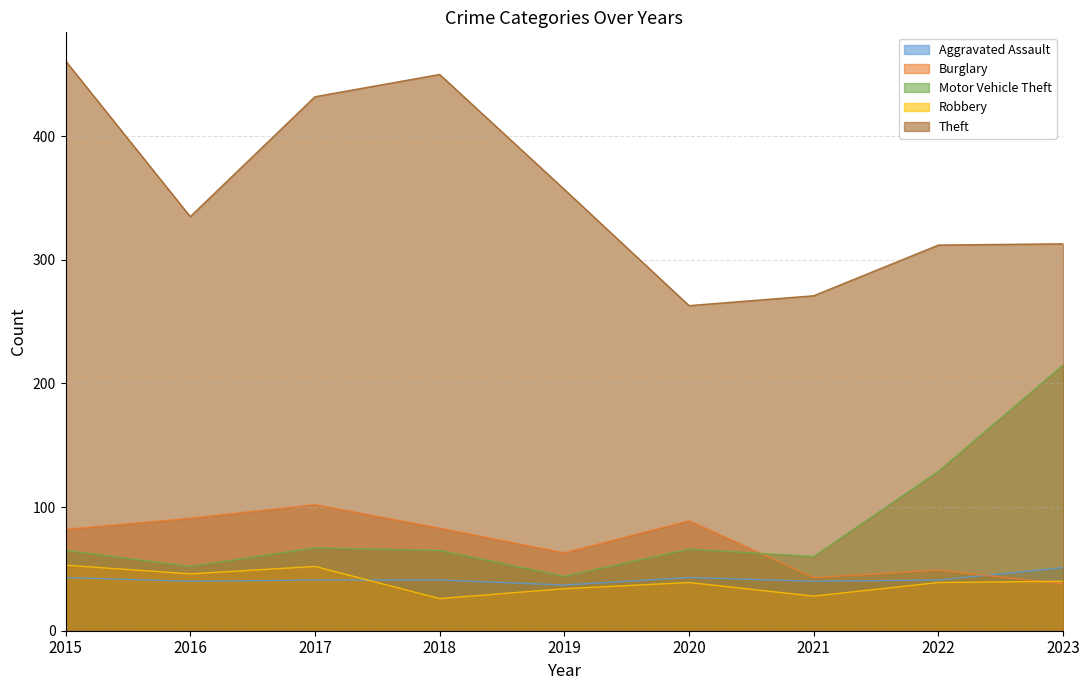

Reading left to right, transcribe all the data shown in this chart.

Aggravated Assault: 43	40	41	41	37	43	40	41	51
Burglary: 82	91	102	83	63	89	43	49	38
Motor Vehicle Theft: 65	52	67	65	44	66	60	129	215
Robbery: 53	46	52	26	34	39	28	39	40
Theft: 461	335	432	450	357	263	271	312	313